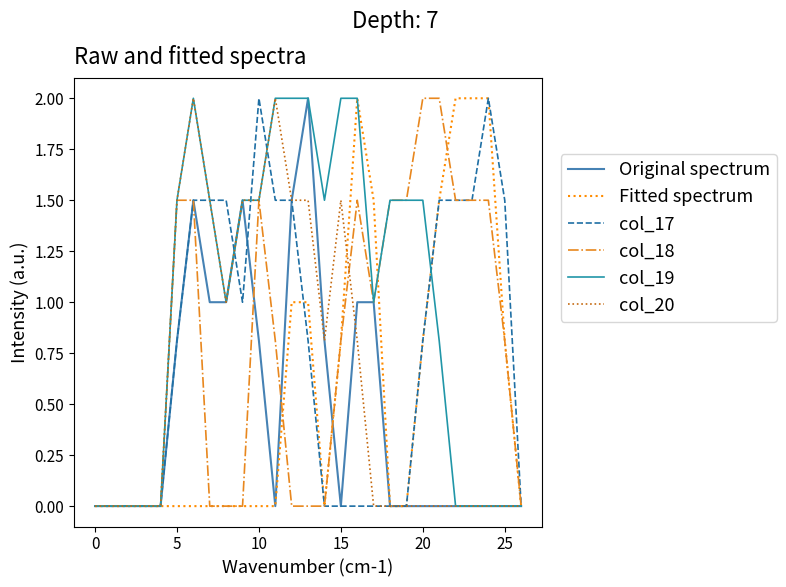

Which series has the largest total across all categories?

col_19